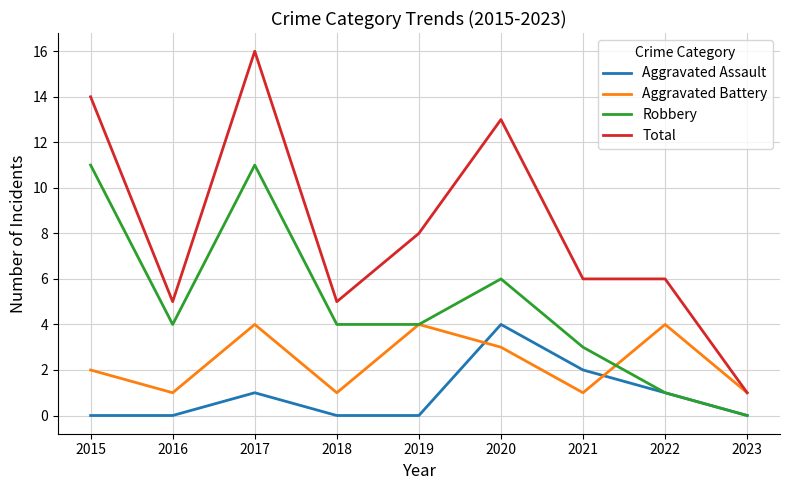

Reading left to right, extract all data points from this chart.

Aggravated Assault: 0	0	1	0	0	4	2	1	0
Aggravated Battery: 2	1	4	1	4	3	1	4	1
Robbery: 11	4	11	4	4	6	3	1	0
Total: 14	5	16	5	8	13	6	6	1